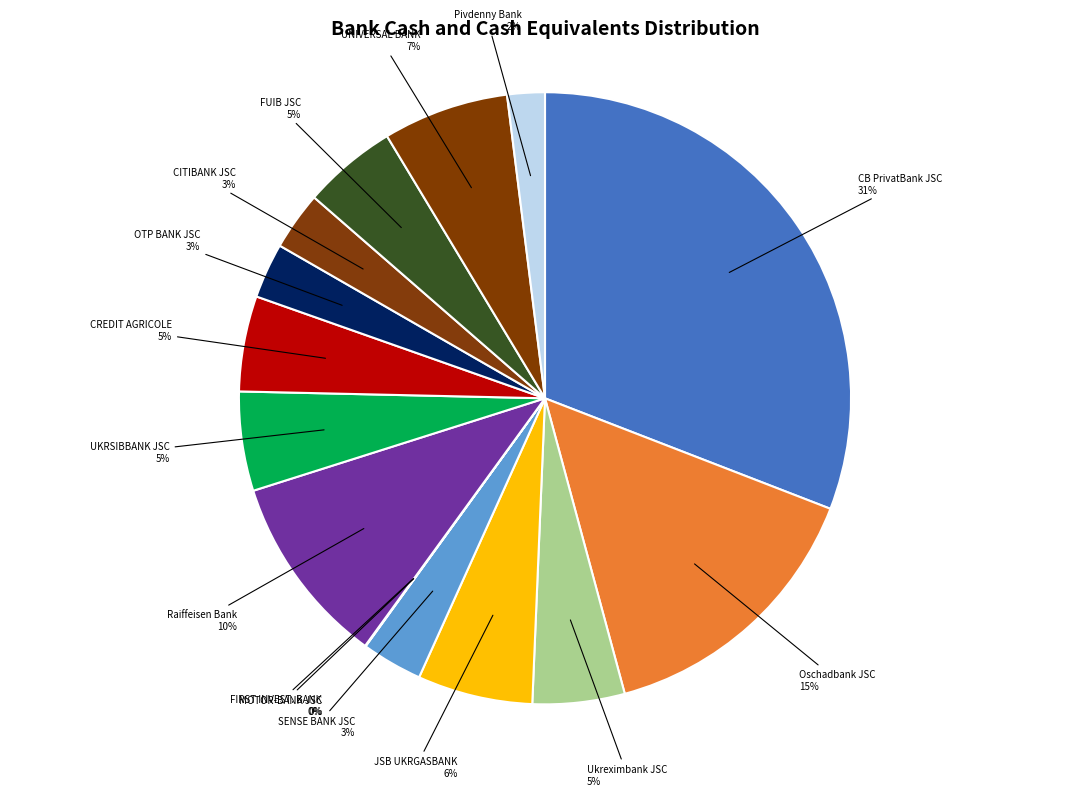

What is the largest slice in the pie chart?

CB PrivatBank JSC